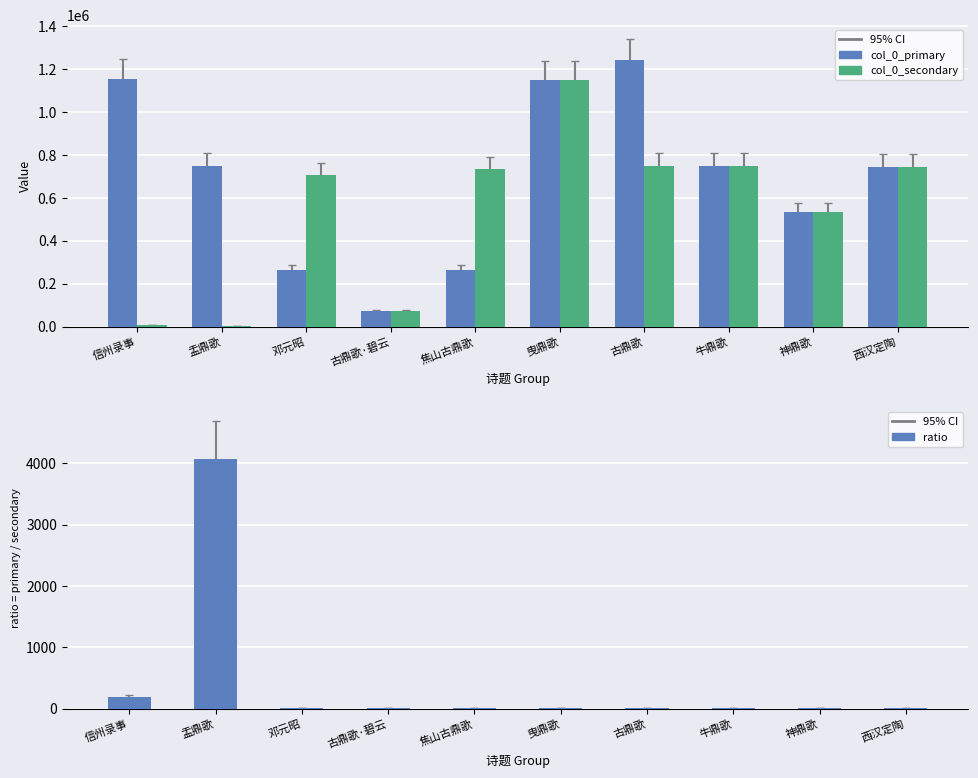

Which series has the largest total across all categories?

col_0_primary